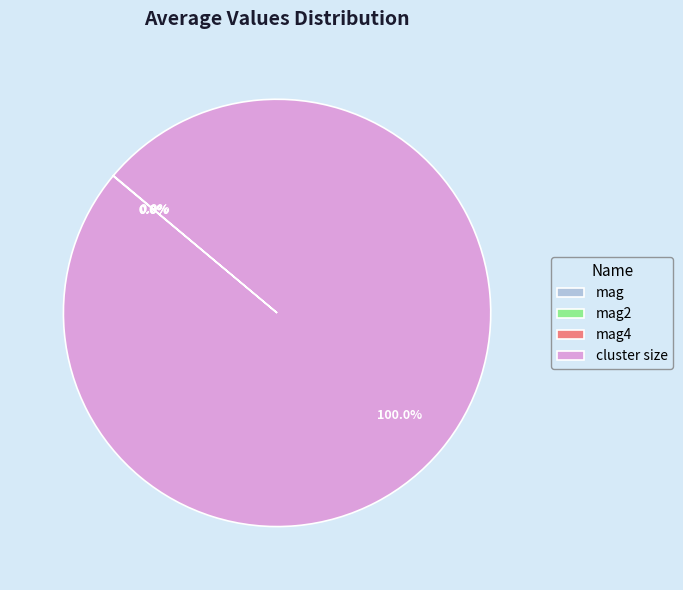

To the nearest percent, what is the difference between the largest and smallest slice percentages?

100%